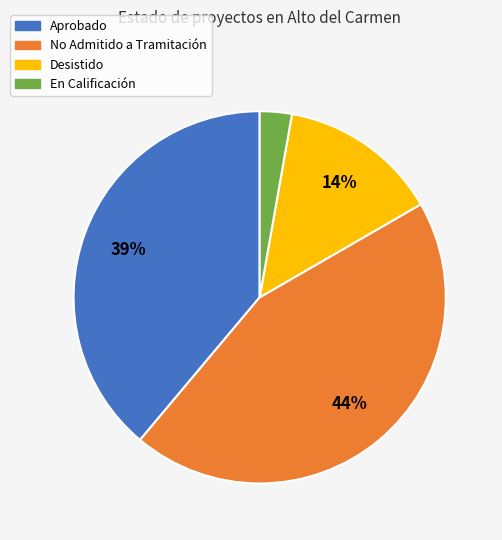

What is the largest slice in the pie chart?

No Admitido a Tramitación